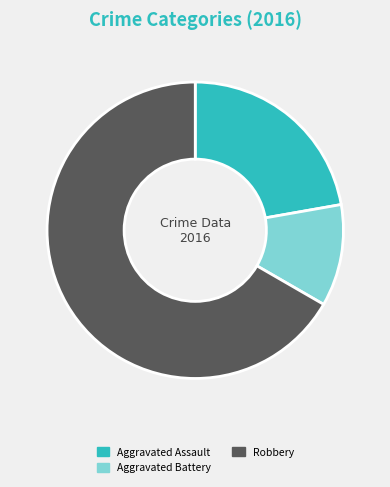

Rank the categories by value from highest to lowest.

Robbery, Aggravated Assault, Aggravated Battery